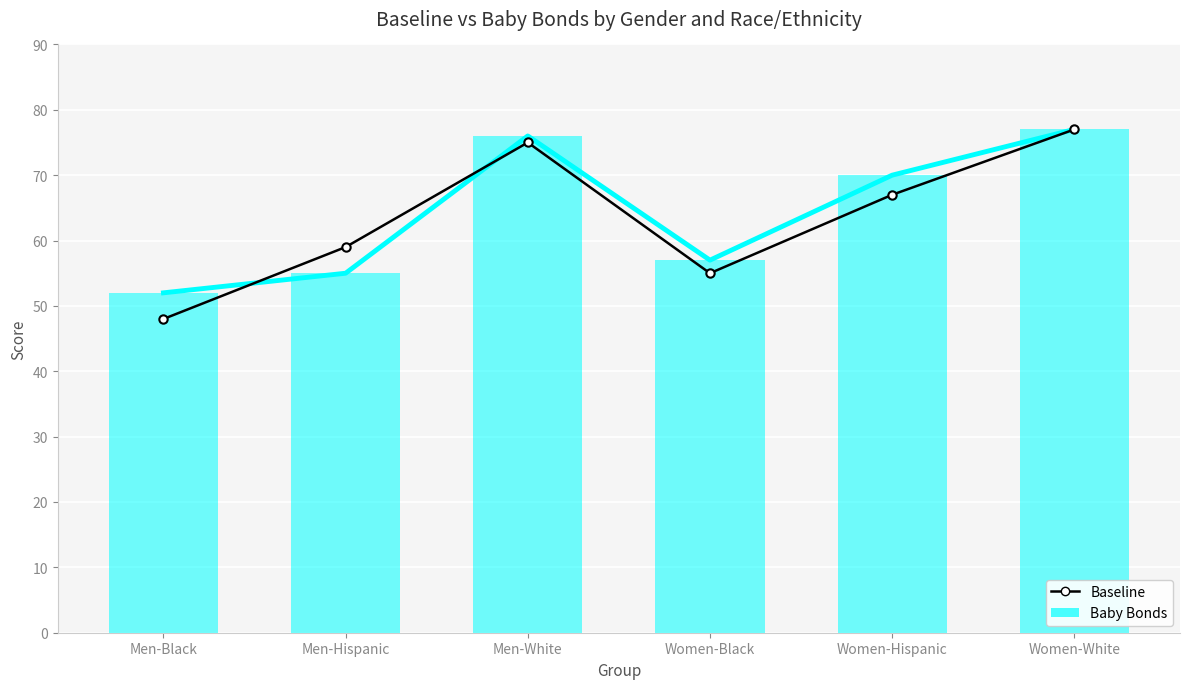

What are all the series names shown in the legend?

Baseline, Baby Bonds